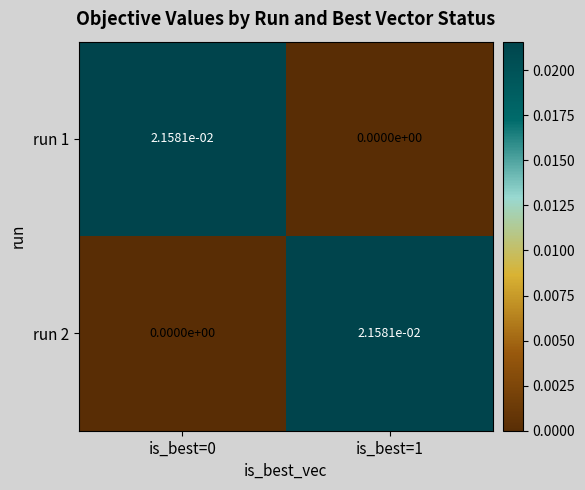

Is the value of run 2 at is_best=1 greater than the value of run 1 at is_best=1?

Yes